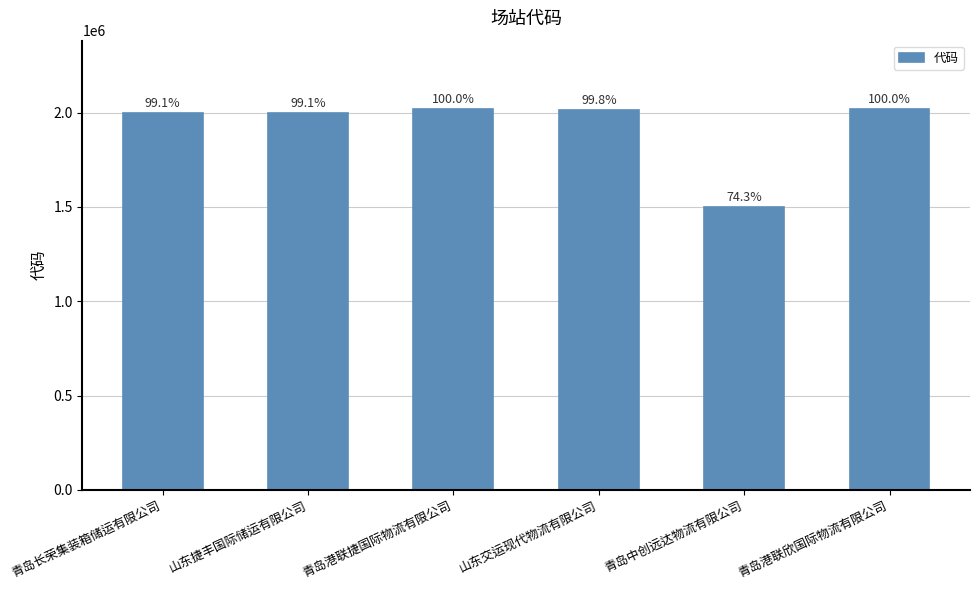

How many bars are there in total?

6